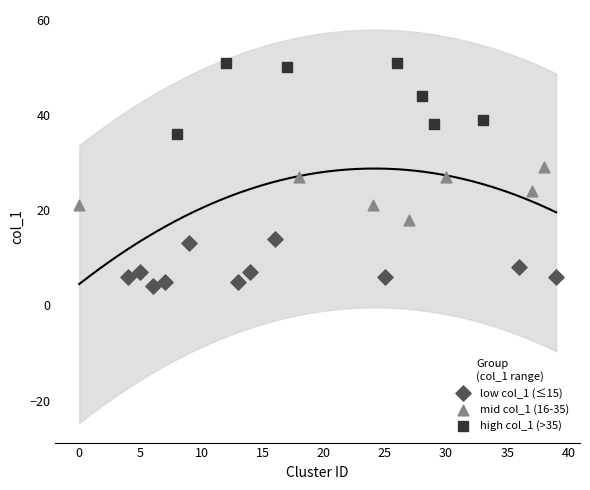

Which series contains the highest Y value?

high col_1 (>35)